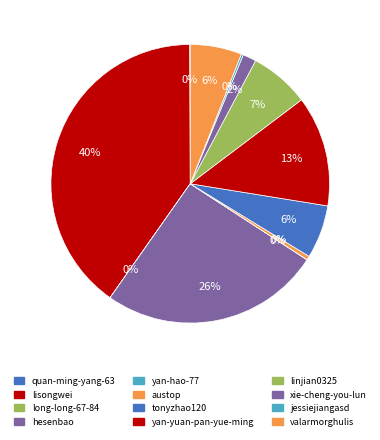

How many segments does this pie chart have?

12